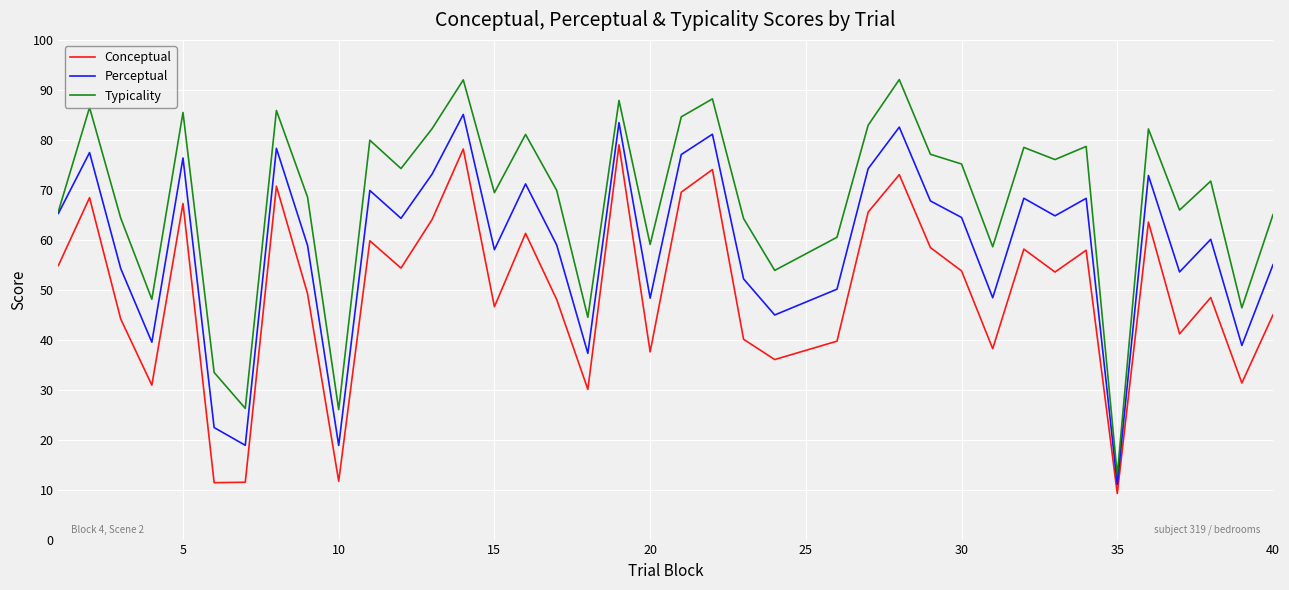

True or false: Conceptual and Typicality cross at least once.

False